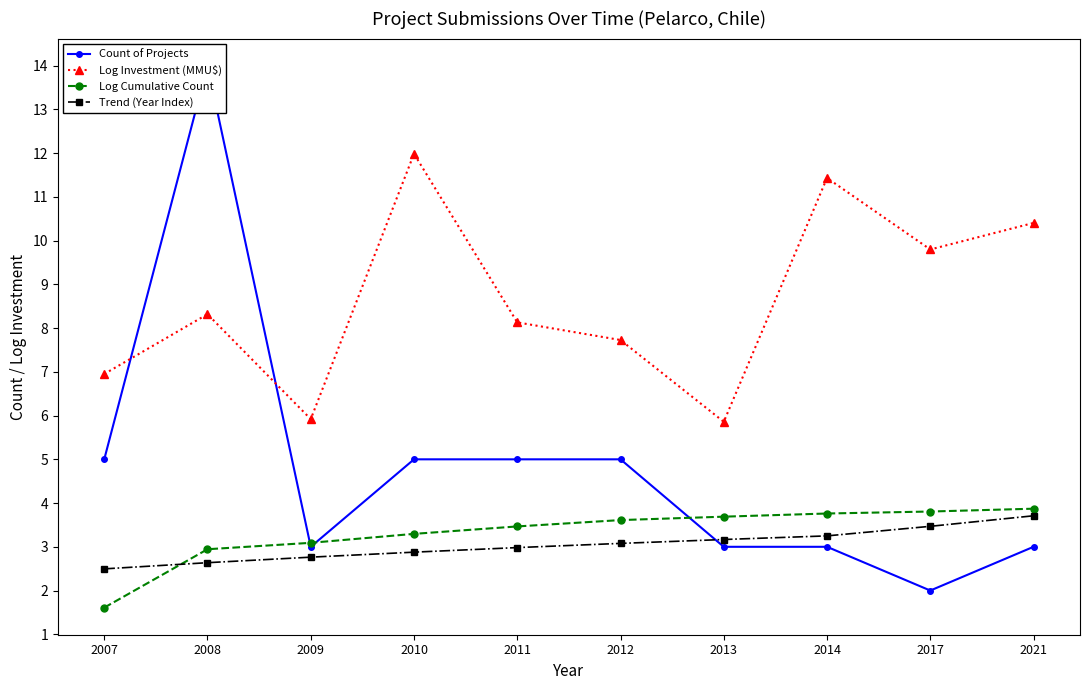

What is the sum of the Log Cumulative Count values at 2017 and 2014?

7.6